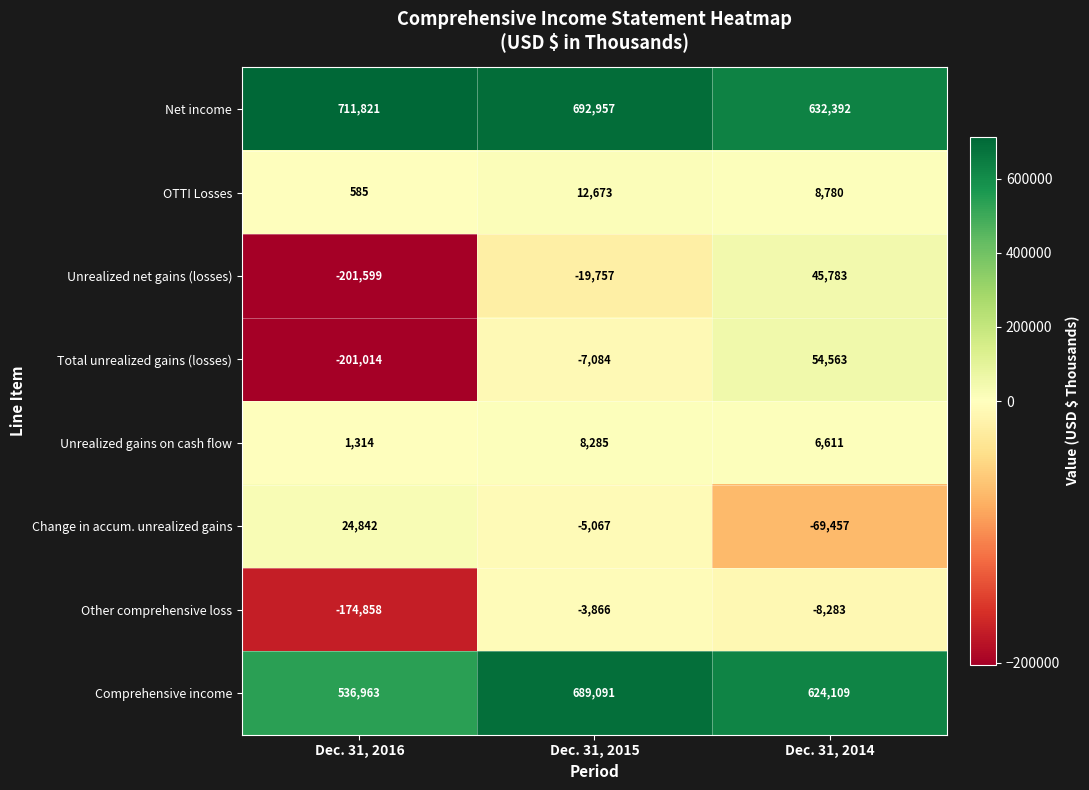

What is the minimum value shown in the chart?

-201599